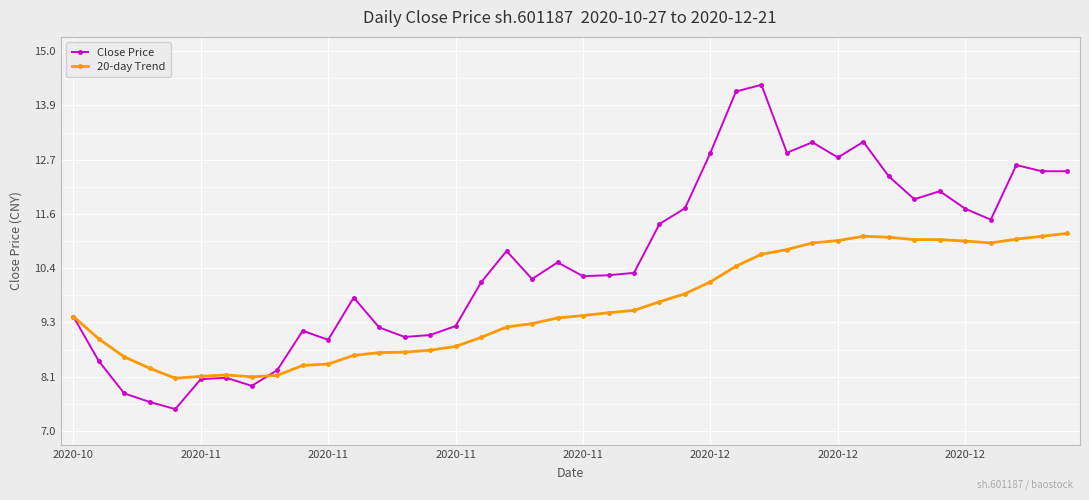

Which series has the largest range (max minus min)?

Close Price